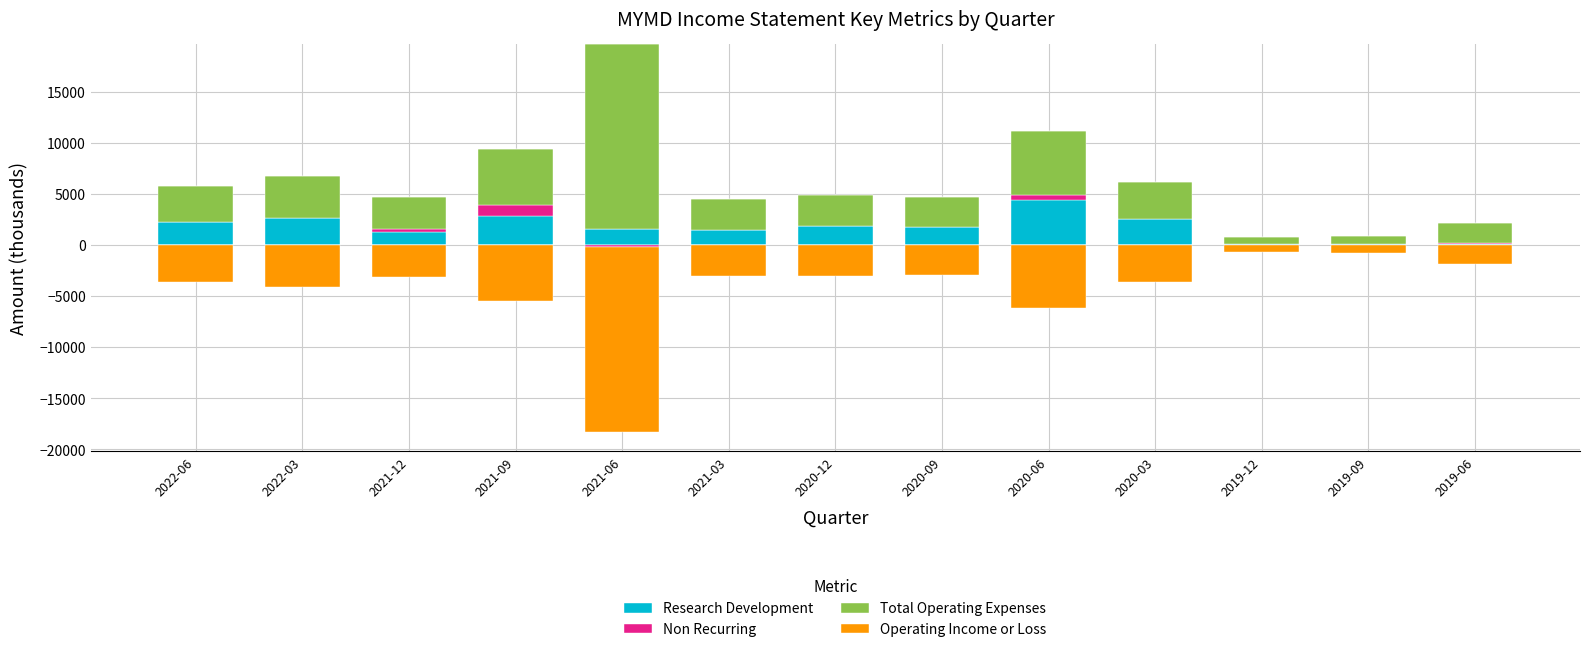

How many categories are shown in the chart?

13